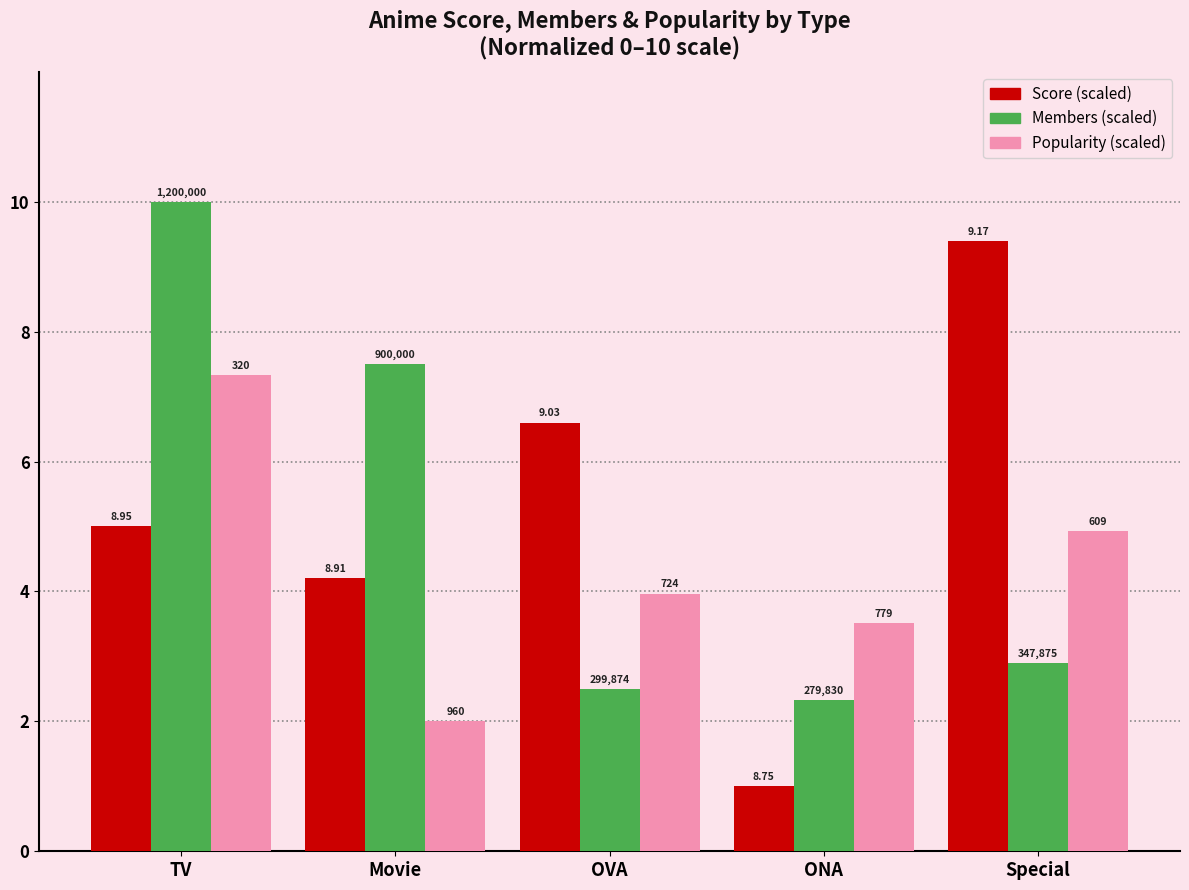

What position from the right is ONA?

2